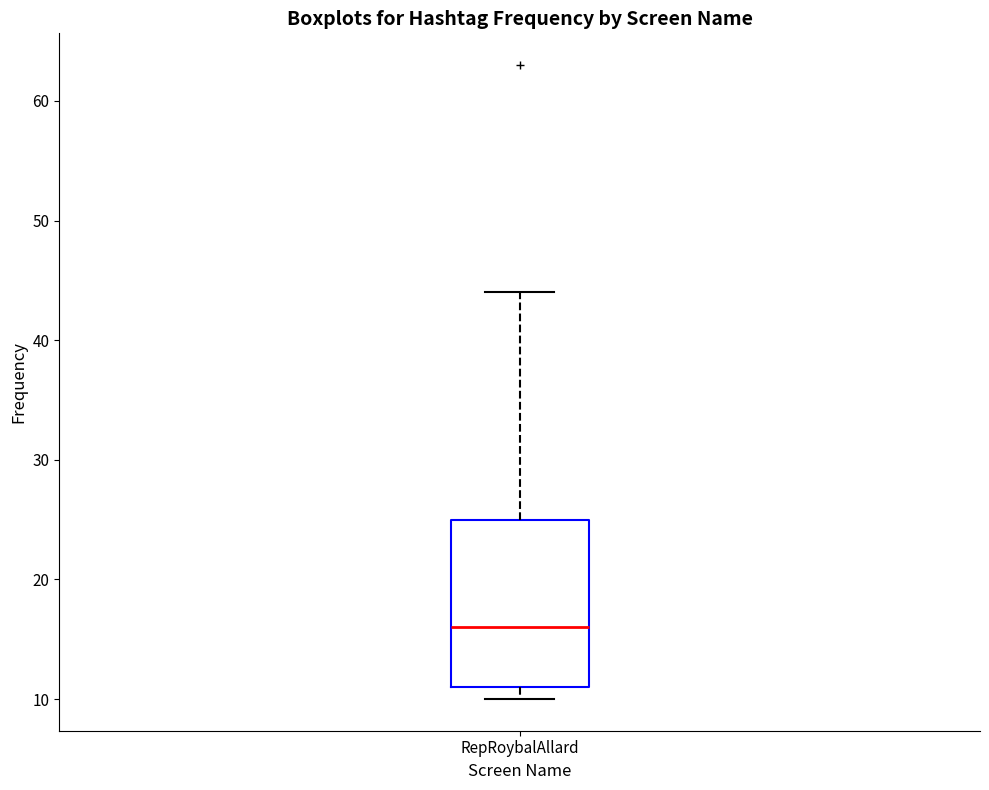

Read this box plot against the y-axis: the position of the median line, the range covered by the box, and the ends of both whiskers. The values are not printed on the chart, so give them approximately, as read against the axis.

median 16, box 11 to 25, whiskers 10 to 44